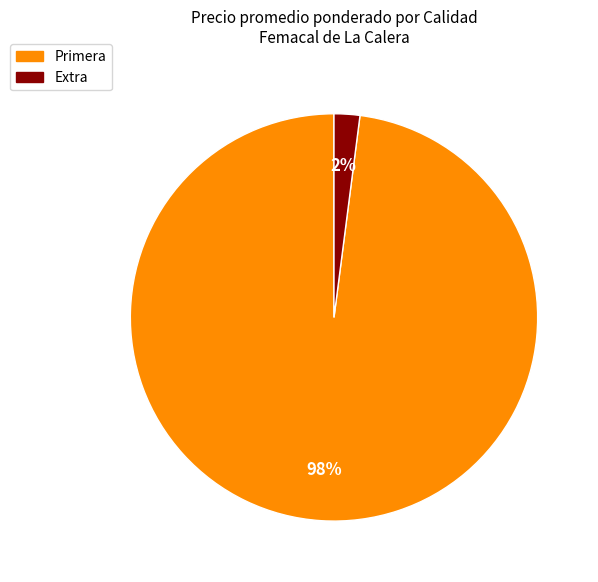

To the nearest percent, what is the difference between the largest and smallest slice percentages?

96%